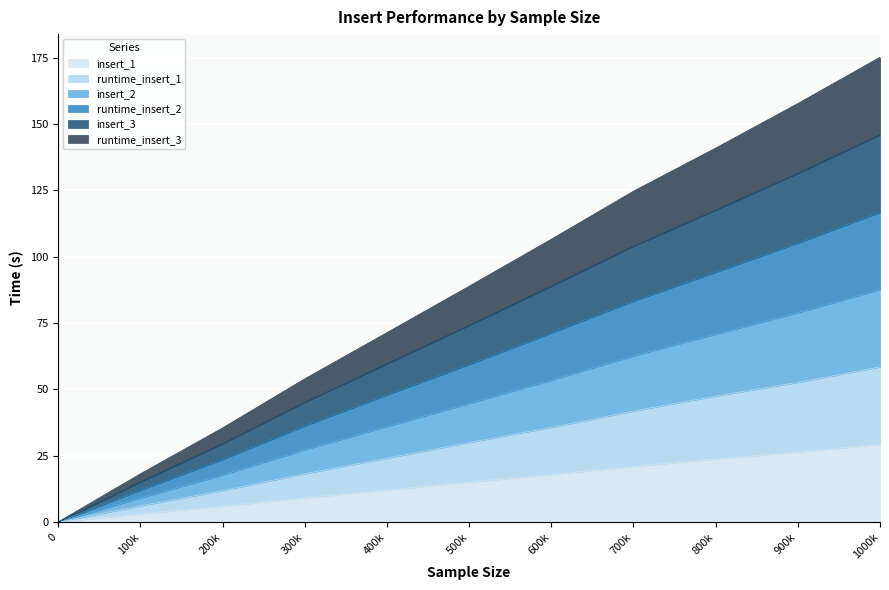

True or false: runtime_insert_1 has more than 1 points higher than both neighbors.

False